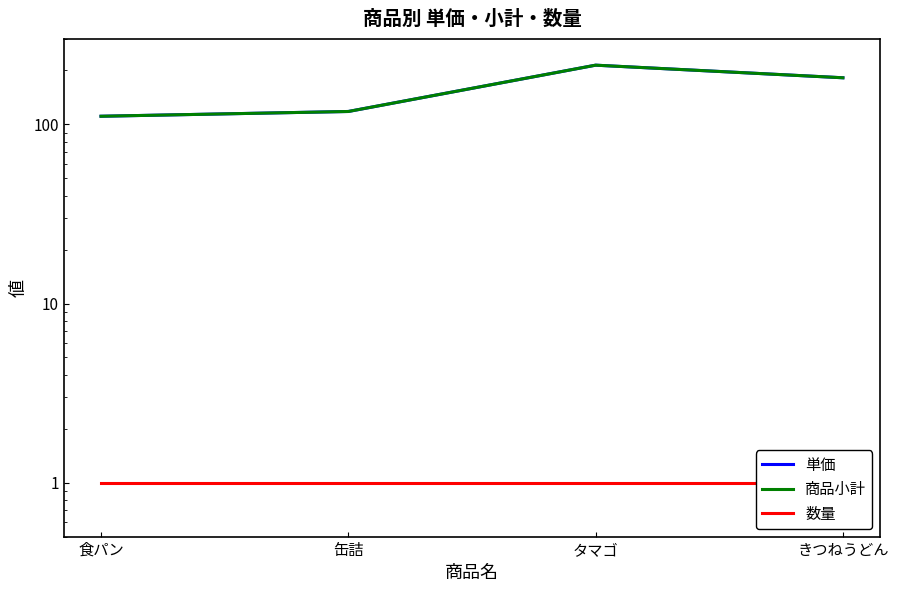

True or false: 商品小計 and 単価 intersect in this chart.

False